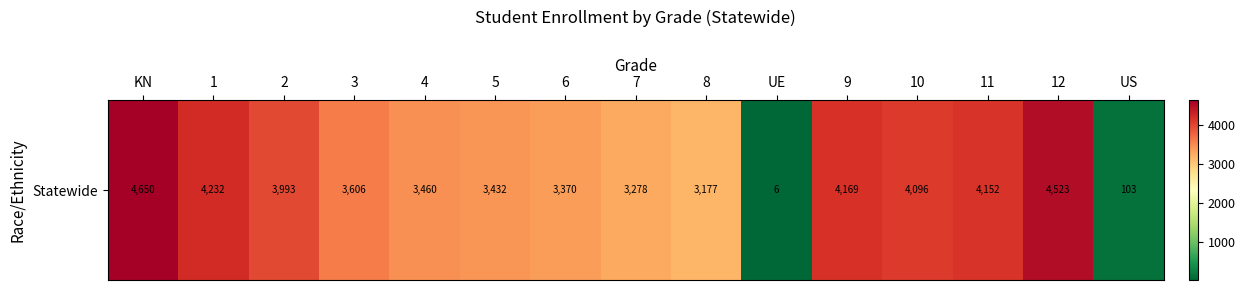

What is the approximate value at 1, to the nearest 10?

4230